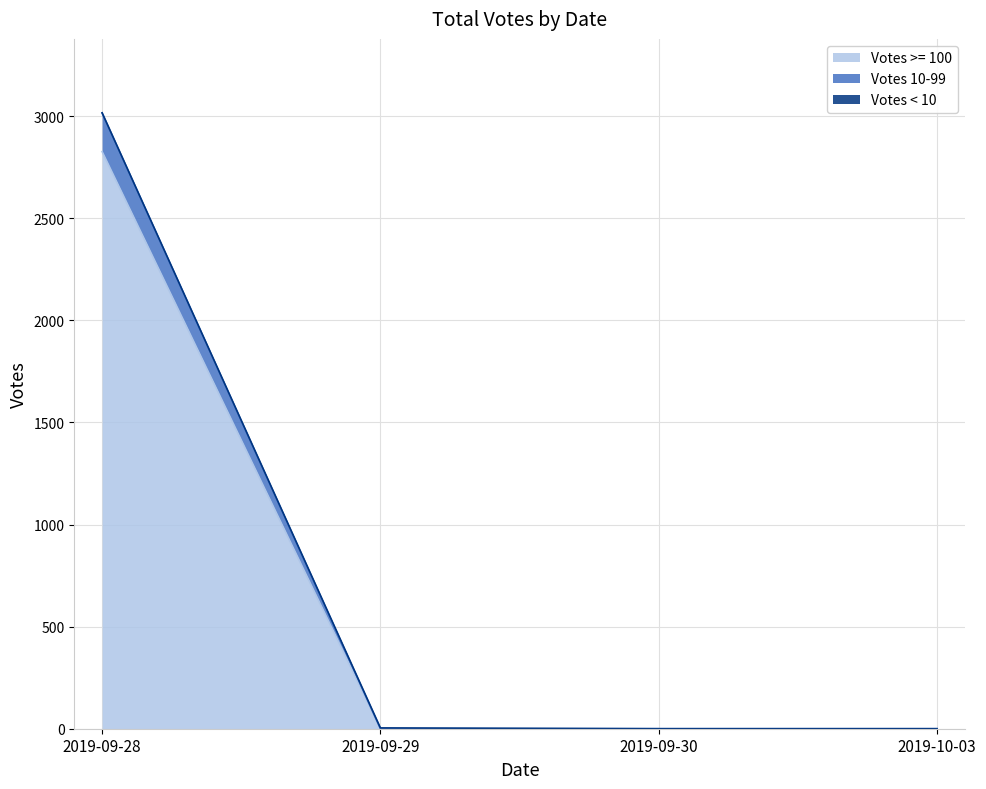

At which category does 2019-09-28 reach its first local valley?

2019-09-29